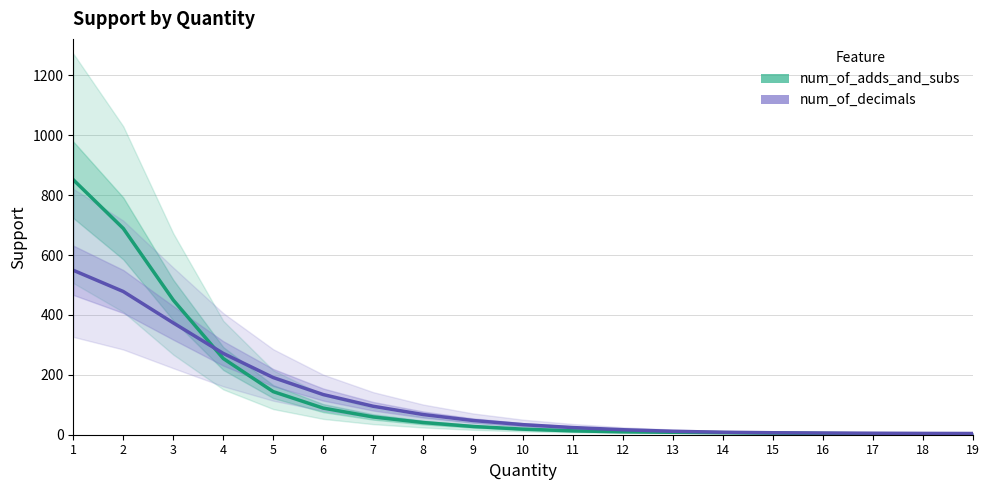

Reading left to right, transcribe all the data shown in this chart.

num_of_adds_and_subs: 1=851.4	2=688.9	3=449.8	4=254.5	5=143.9	6=88.9	7=59.4	8=40.7	9=27.5	10=18.6	11=12.9	12=9.8	13=8.1	14=6.9	15=5.6	16=4.1	17=2.9	18=2.2	19=2.0
num_of_decimals: 1=549.1	2=478.3	3=373.5	4=271.6	5=190.9	6=134.1	7=95.0	8=67.4	9=47.4	10=33.5	11=23.9	12=16.7	13=11.5	14=8.3	15=6.6	16=5.7	17=5.0	18=4.4	19=4.1